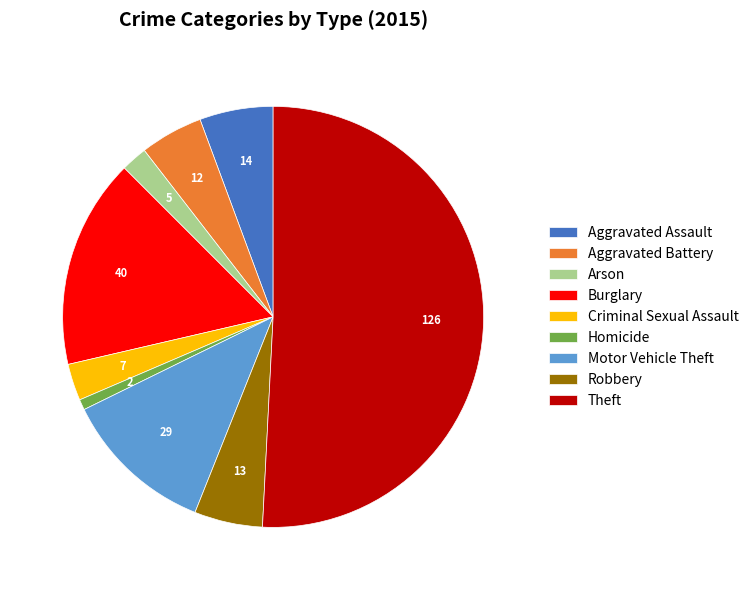

Does Arson represent more than half of the total?

No